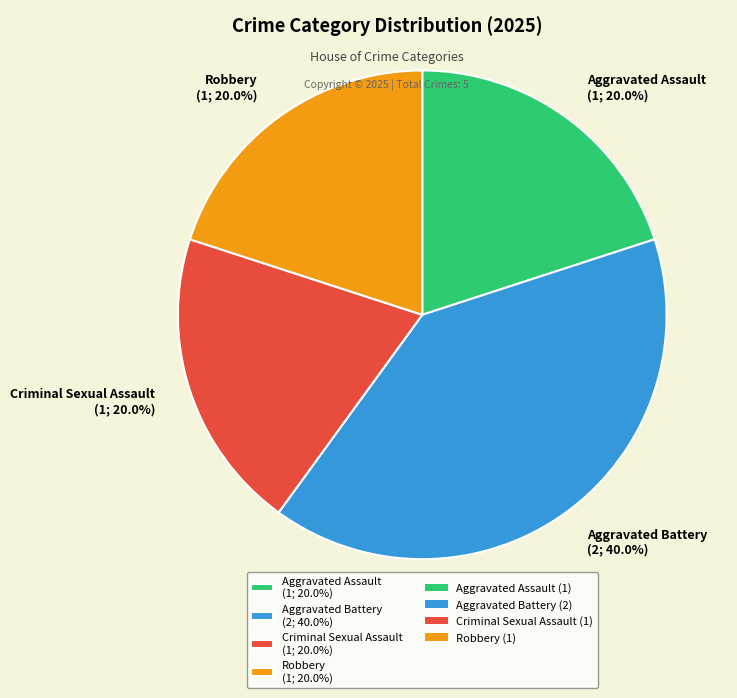

How many slices are in this pie chart?

4